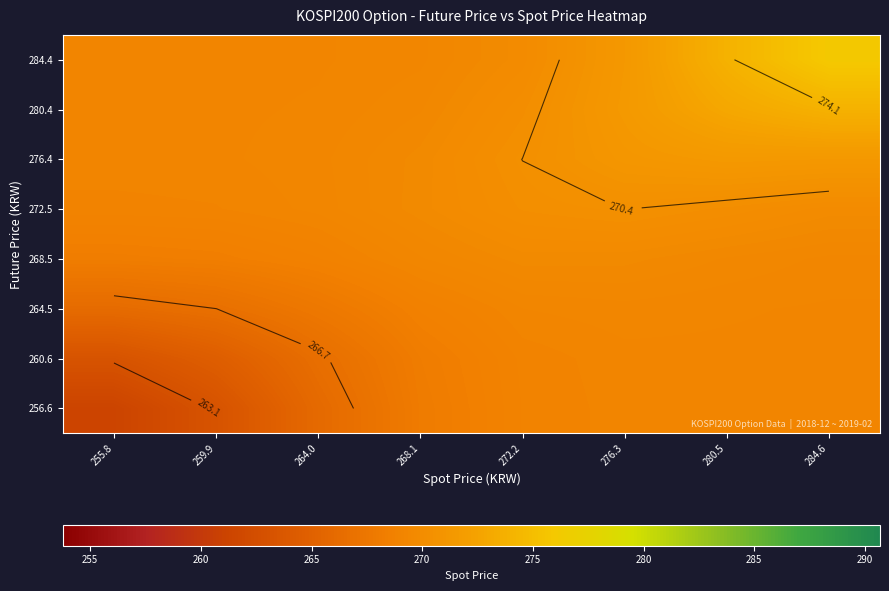

Rank the series at 268.1 from lowest to highest value.

256.6, 260.6, 264.5, 284.4, 268.5, 280.4, 276.4, 272.5